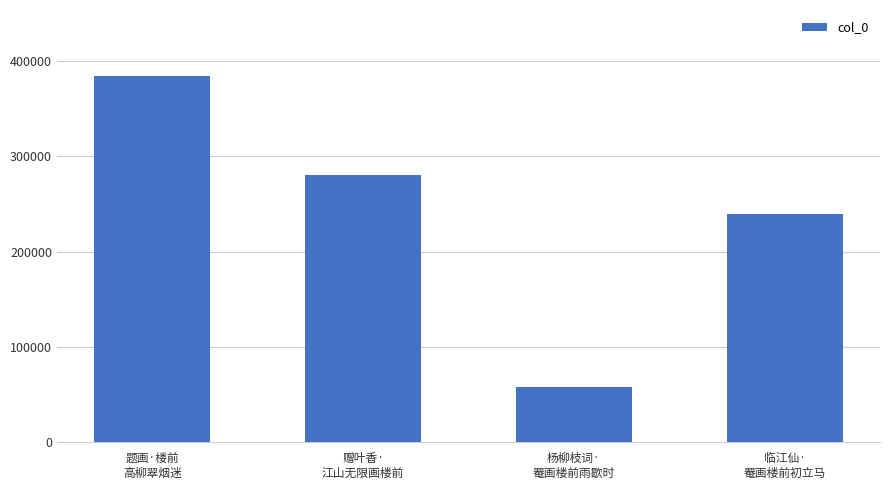

What is the average value?

240674